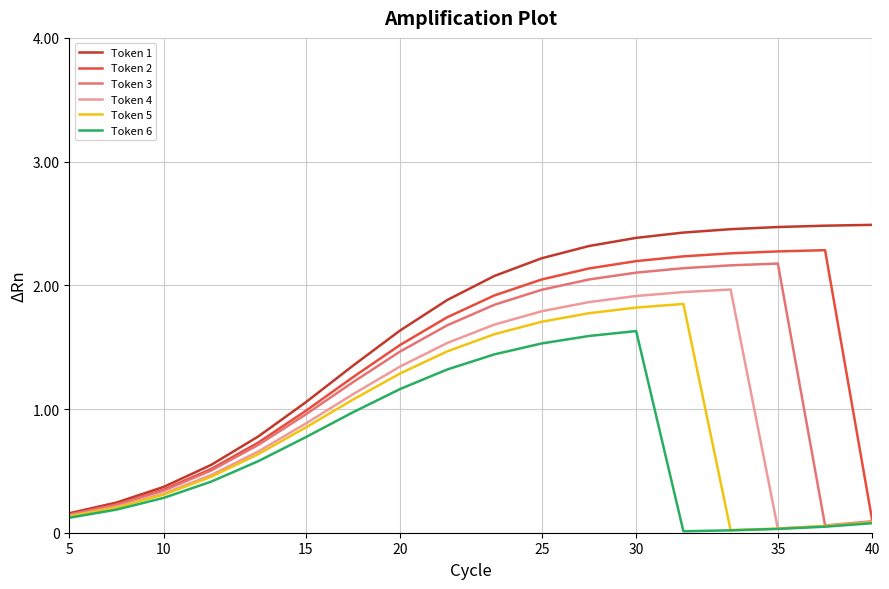

List the series in order of their overall mean, highest first.

Token 1, Token 2, Token 3, Token 4, Token 5, Token 6